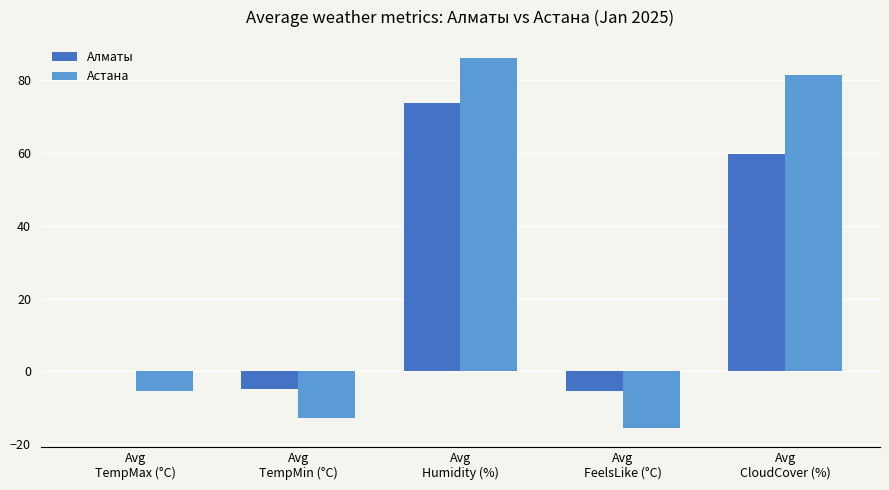

What is the sum of all Астана values?

133.6